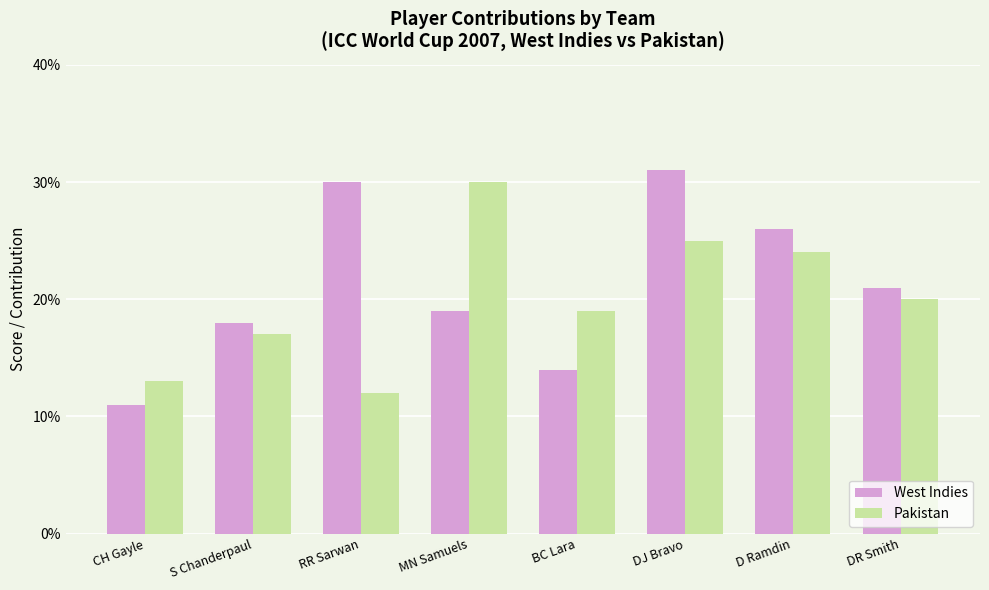

What is the highest value of the West Indies series?

31